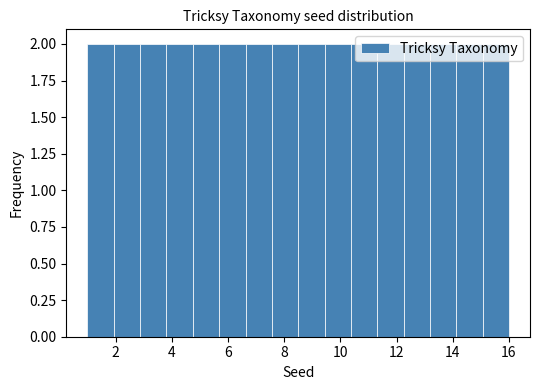

Reading left to right, list every bar in this chart as the range it spans on the x-axis followed by its height. Neither the bar edges nor the heights are printed on the chart, so give them approximately, as read against the axes.

1.0 to 2.0: 2
2.0 to 2.8: 2
2.8 to 3.8: 2
3.8 to 4.8: 2
4.8 to 5.6: 2
5.6 to 6.6: 2
6.6 to 7.6: 2
7.6 to 8.6: 2
8.6 to 9.4: 2
9.4 to 10.4: 2
10.4 to 11.4: 2
11.4 to 12.2: 2
12.2 to 13.2: 2
13.2 to 14.2: 2
14.2 to 15.0: 2
15.0 to 16.0: 2